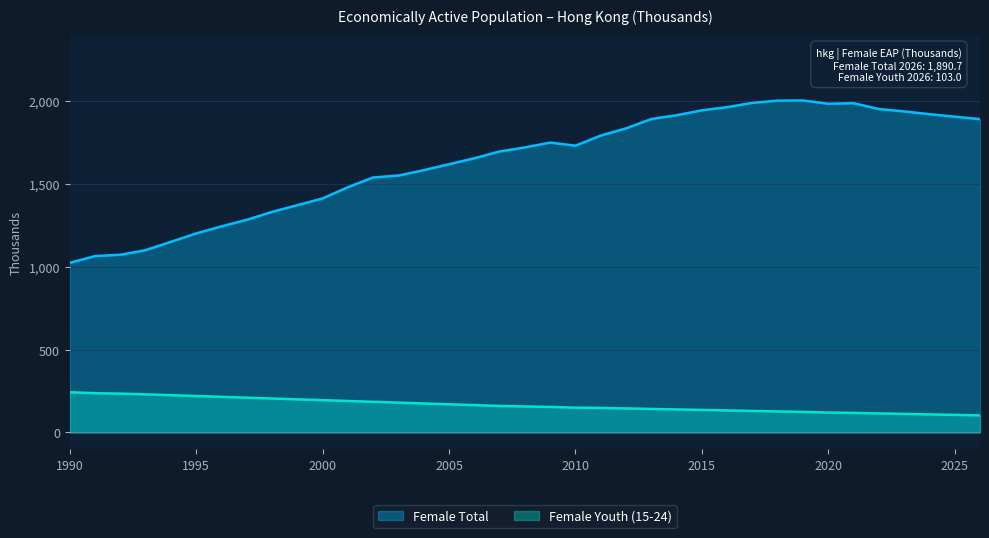

Where is Female Youth (15-24) nearest to the value 172?

2005